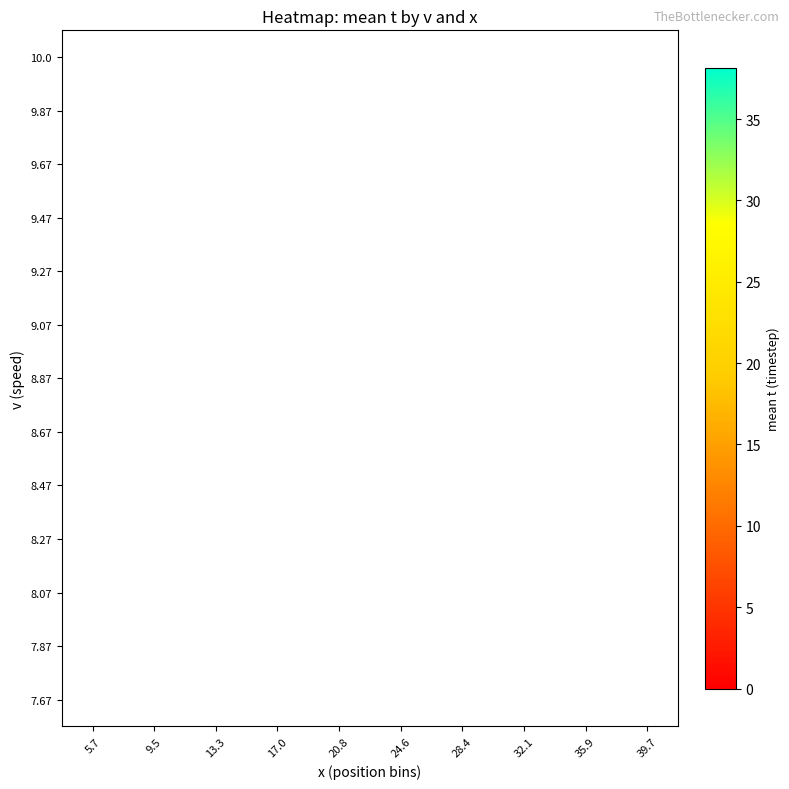

How many series are shown in this chart?

13